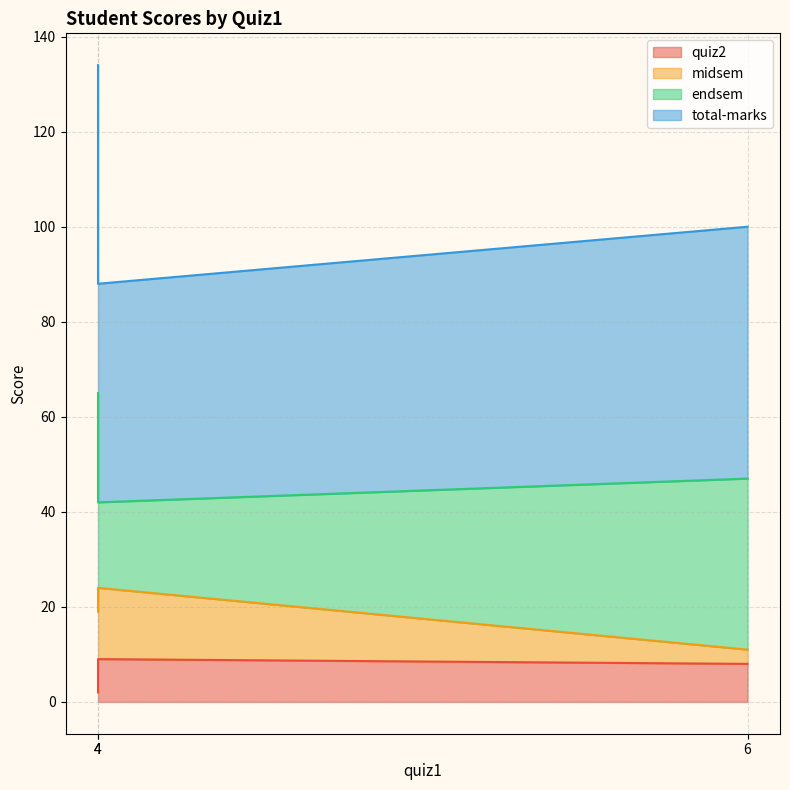

What is the minimum value for total-marks?

88